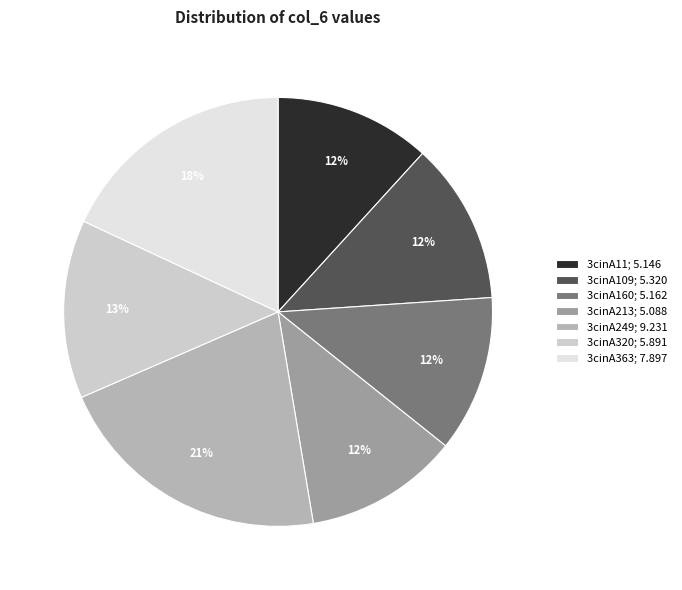

To the nearest percent, what portion does 3cinA160 represent?

12%